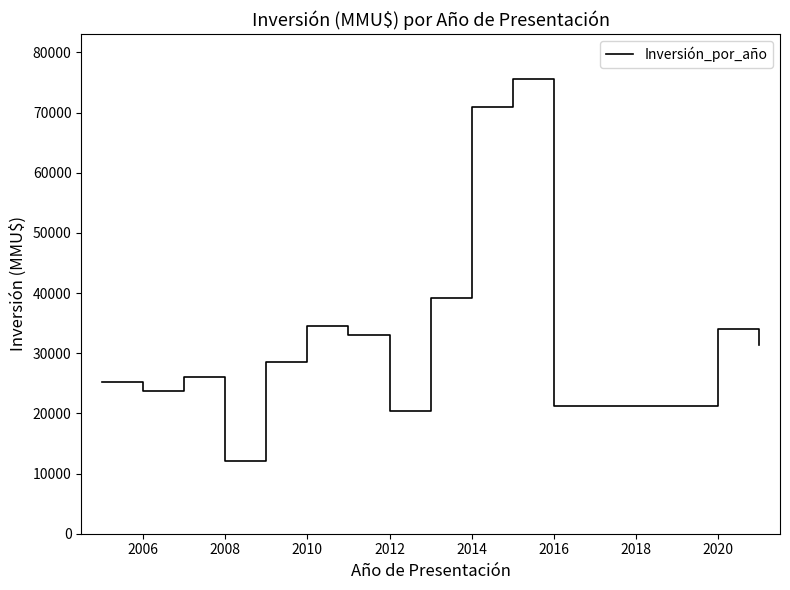

How many lines are shown in the chart?

1